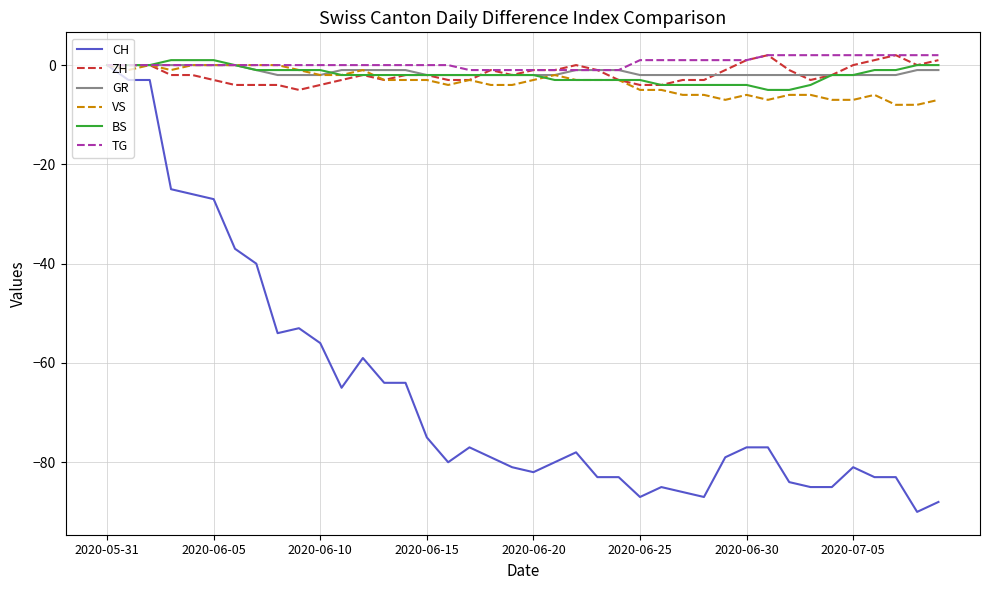

What is the minimum value for BS?

-5